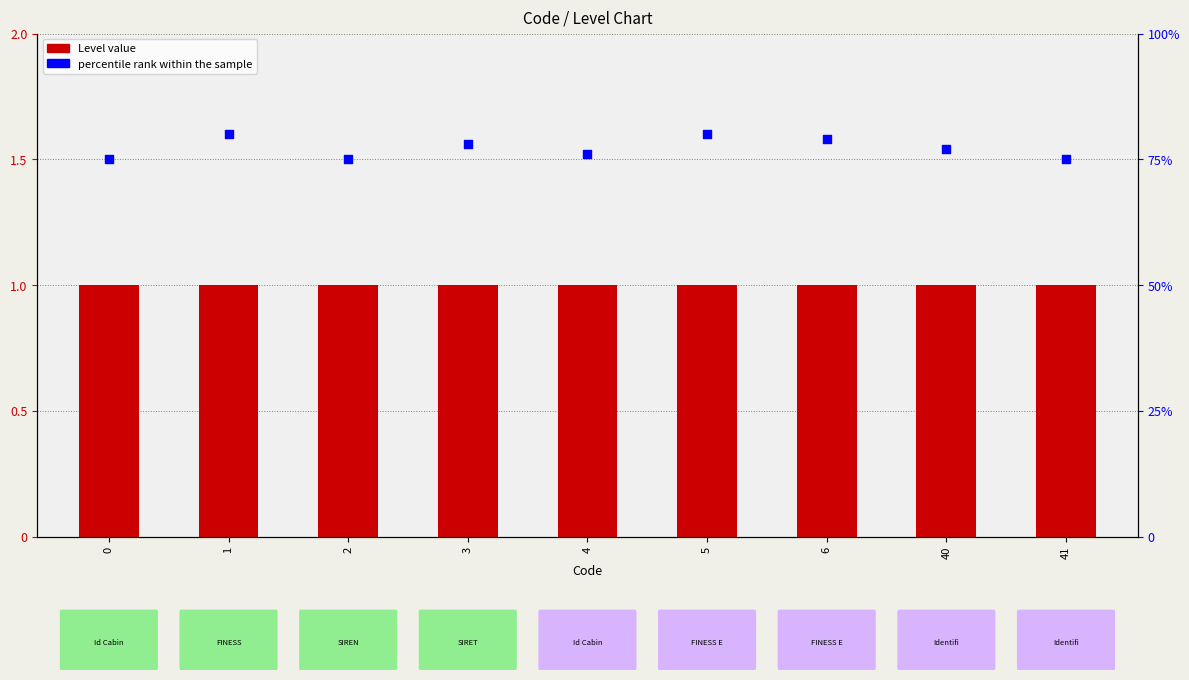

Is the value of Level at 5 greater than the value of percentile rank within the sample at 3?

No